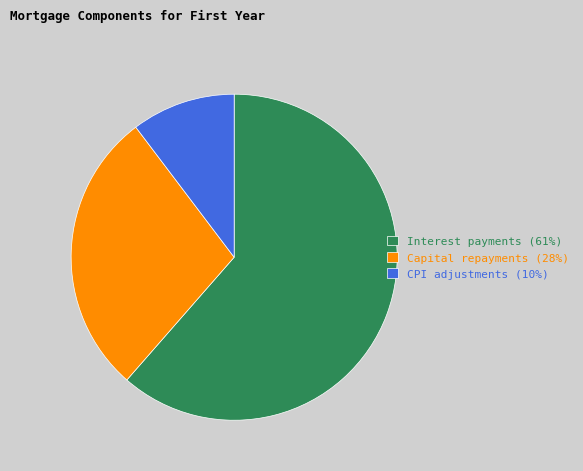

Which category has the biggest portion of the pie?

Interest payments (61%)